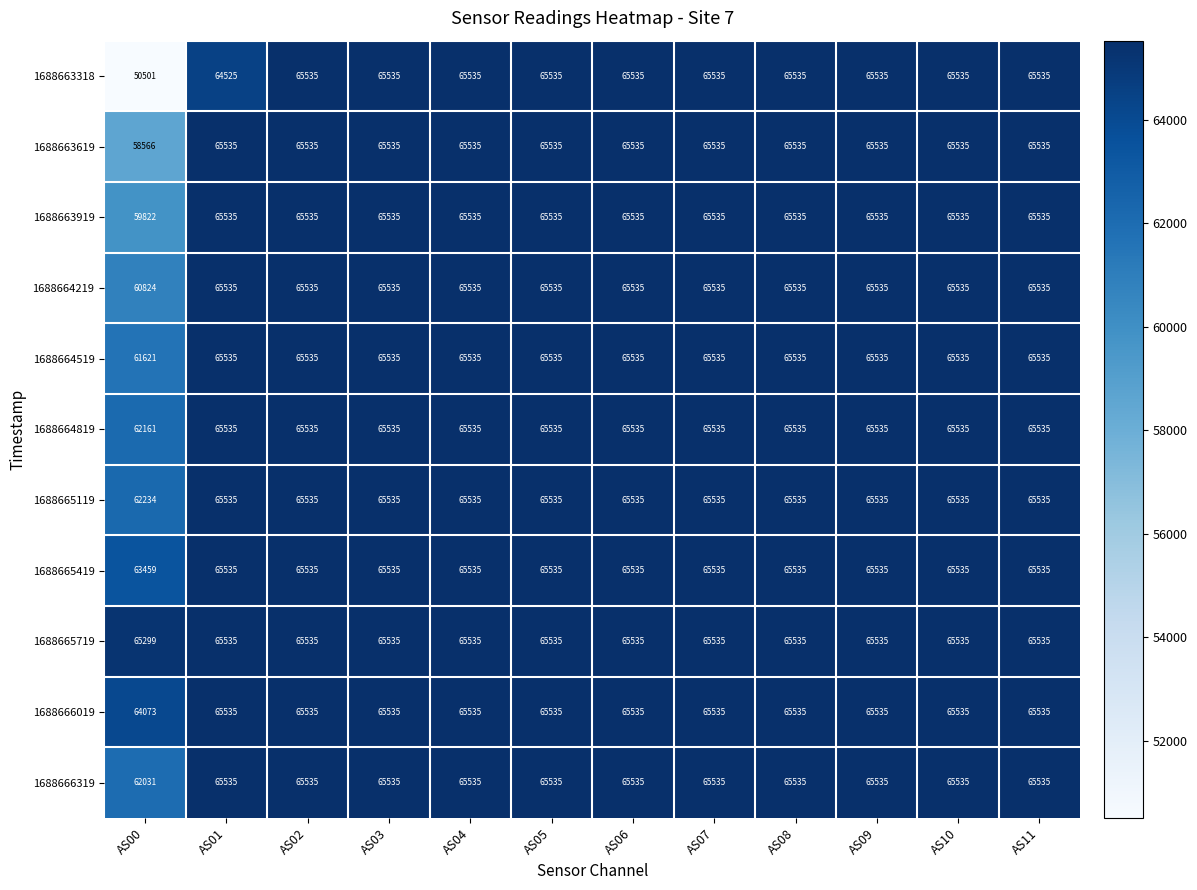

What is the total value across all series at AS08?

720885